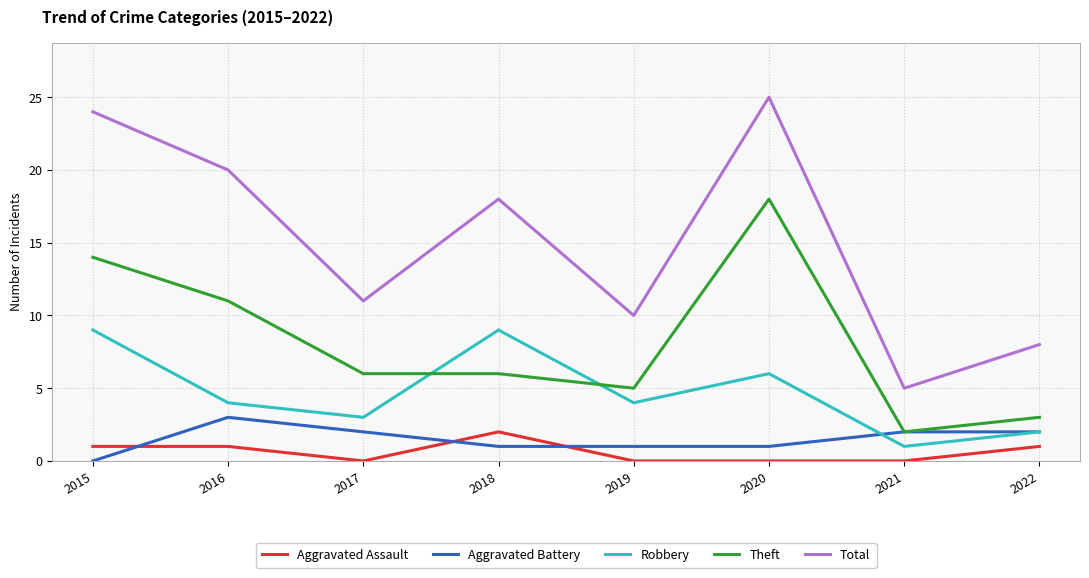

How many categories are shown in the chart?

8